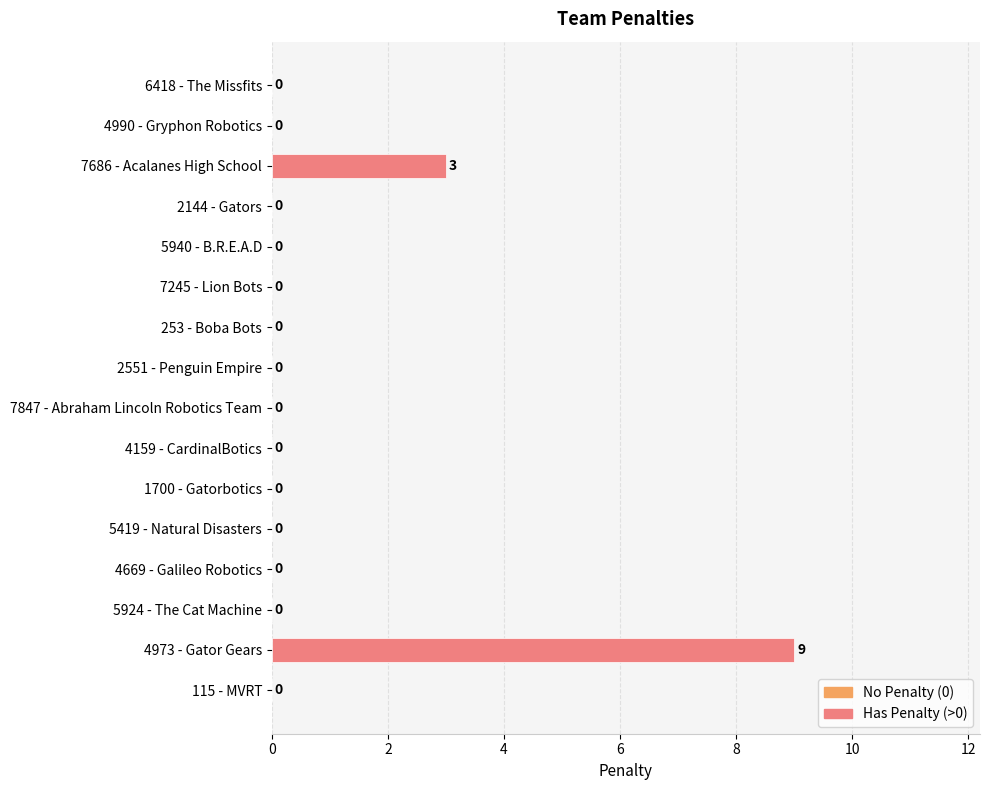

The chart shows a value of 3 at 7847 - Abraham Lincoln Robotics Team. True or false?

False